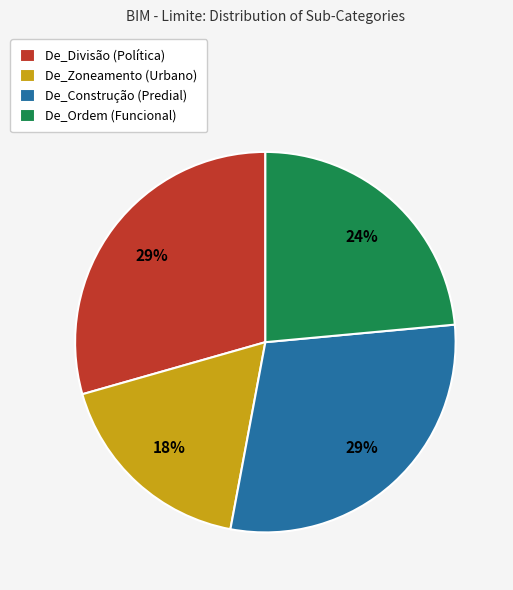

Is the sum of De_Divisão (Política) and De_Ordem (Funcional) greater than half?

Yes